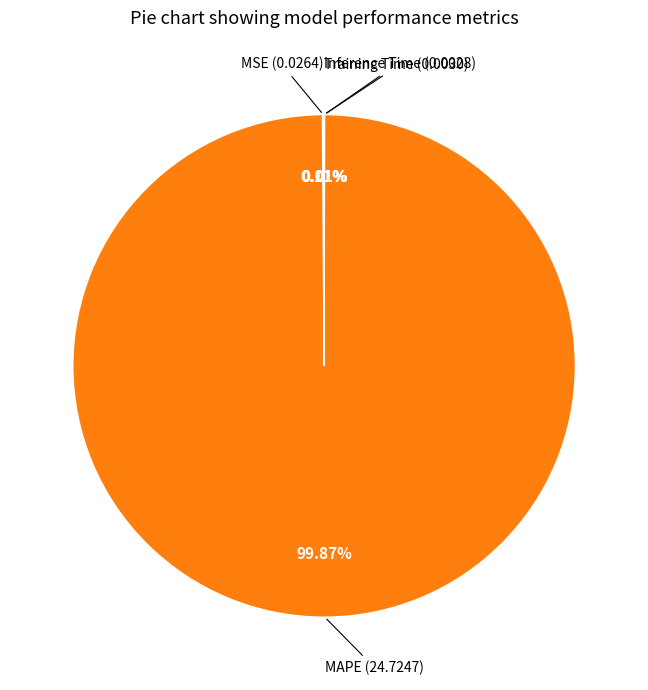

Which slice is the largest?

MAPE